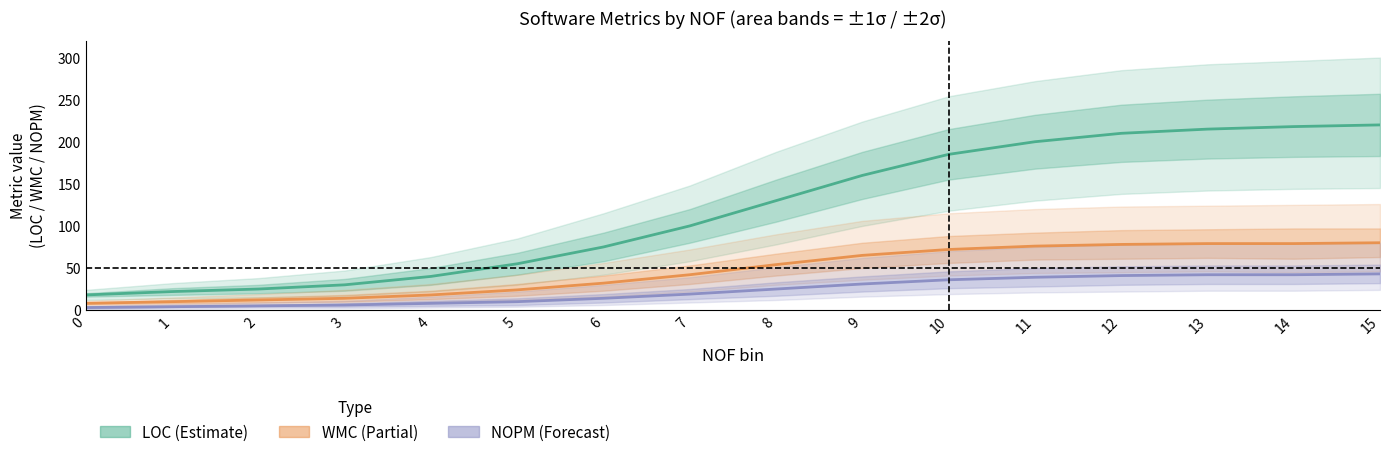

What are all the series names shown in the legend?

LOC, WMC, NOPM